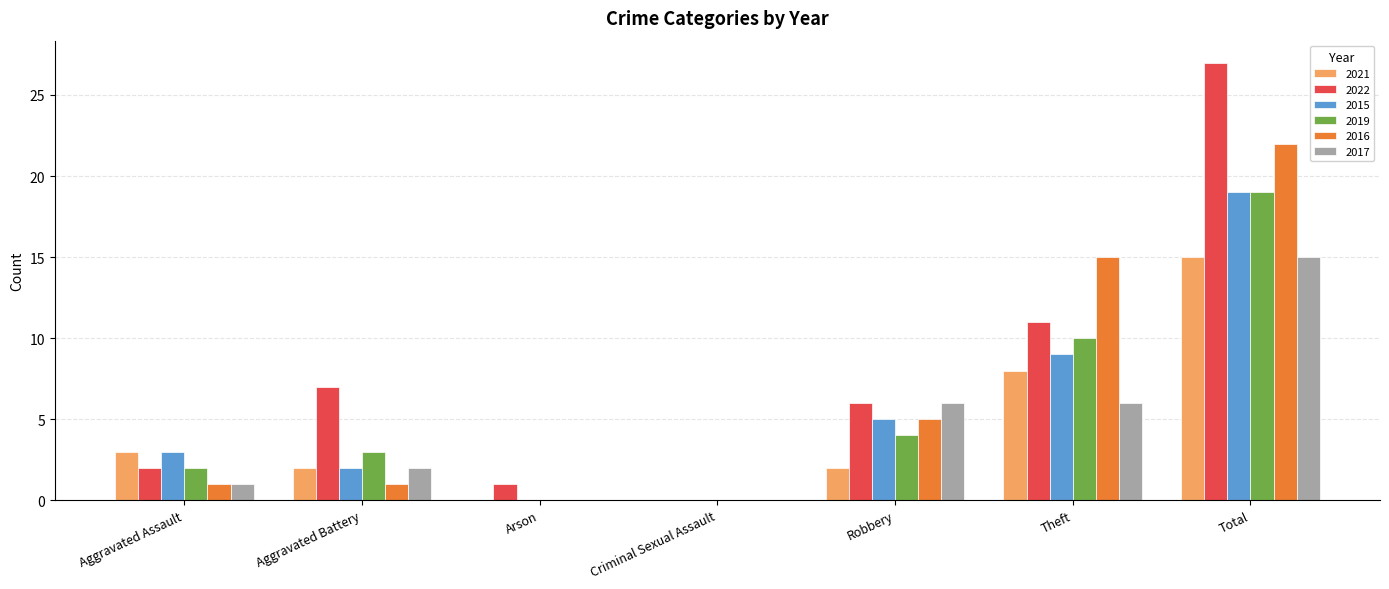

What is the total value across all series at Arson?

1